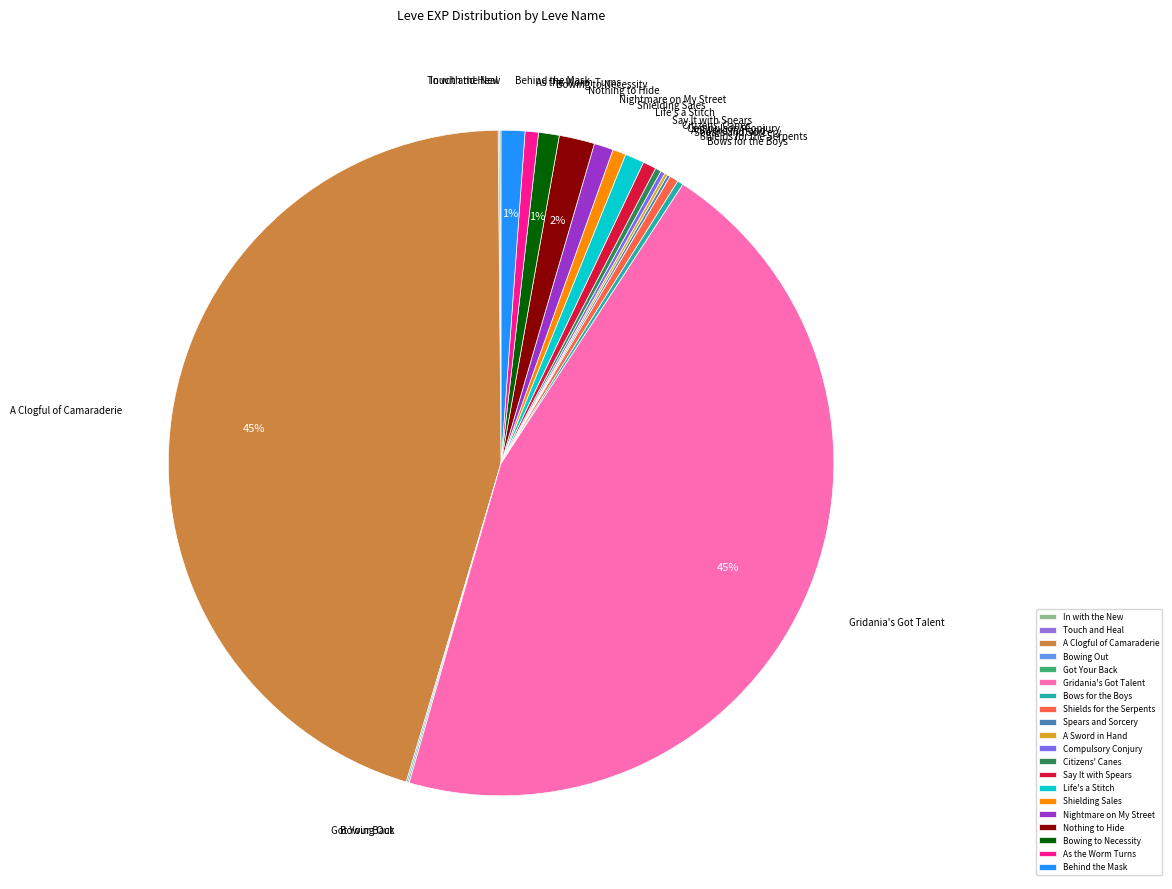

Does any single category account for the majority?

No